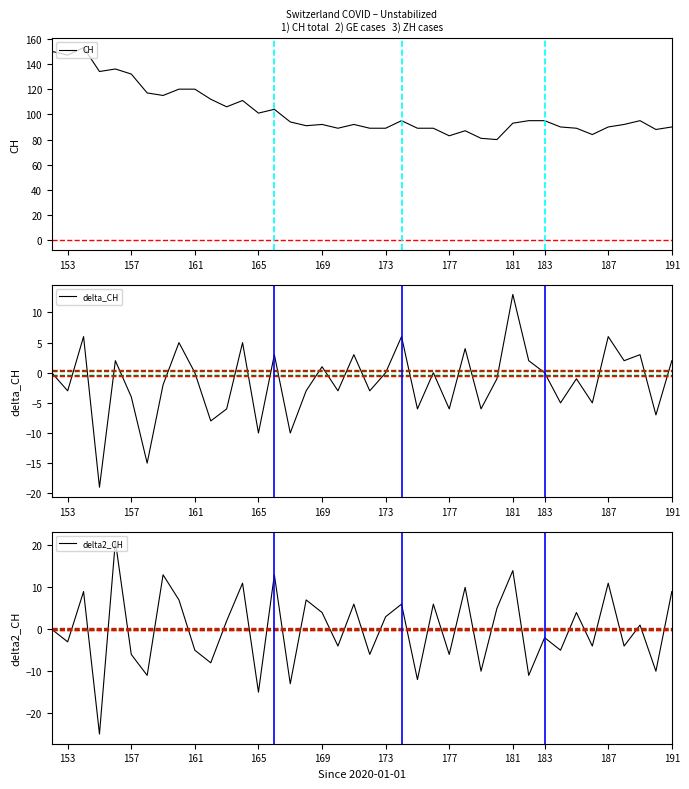

What is the highest value of the delta_CH series?

13